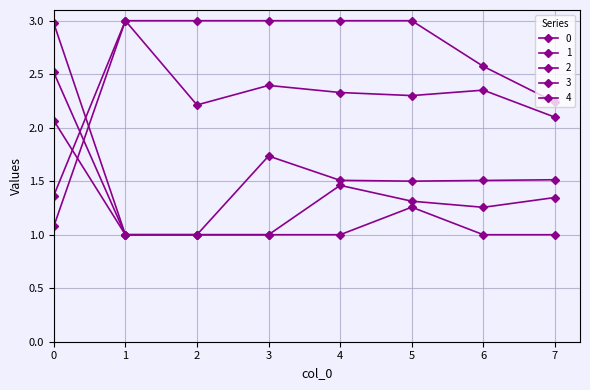

Rank the series at 5 from lowest to highest value.

1, 2, 4, 0, 3